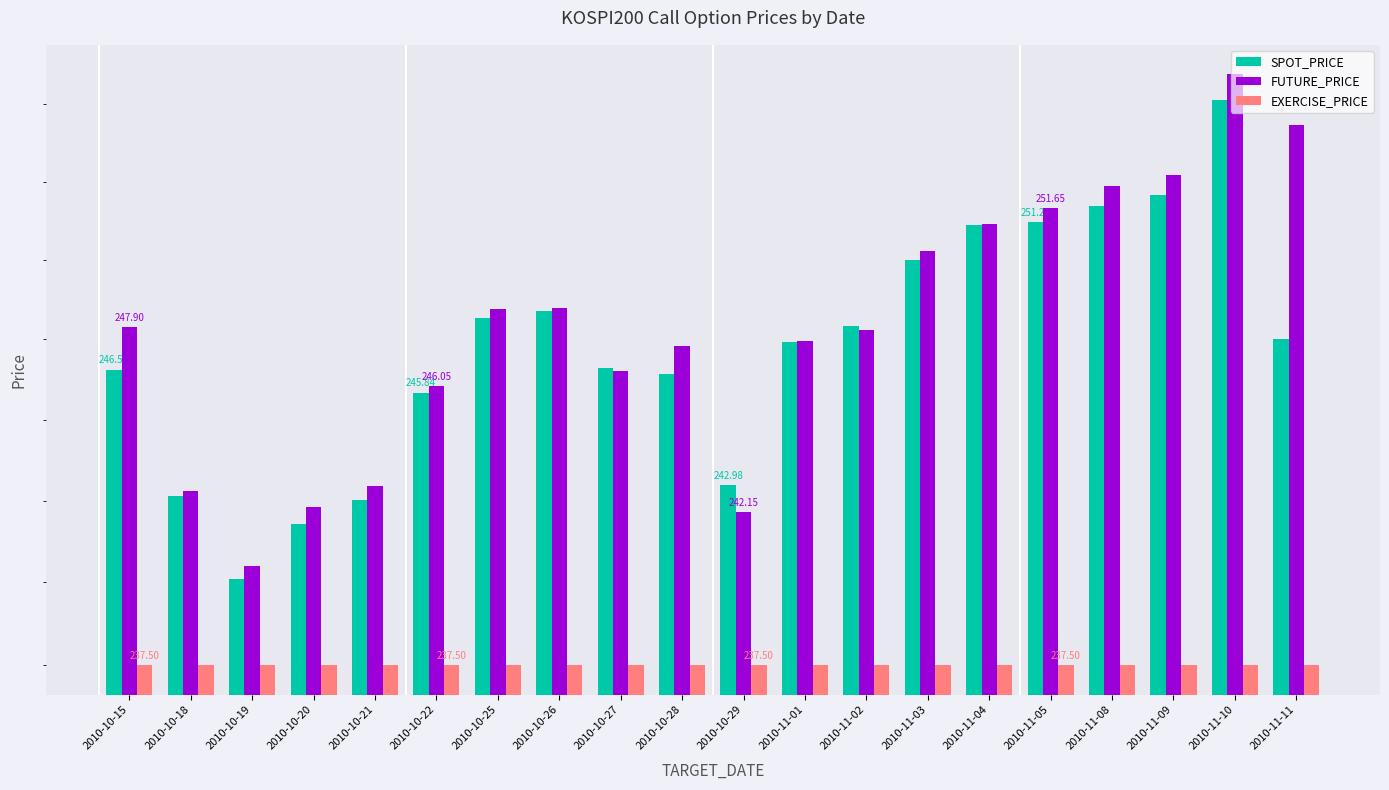

What is the spread (max minus min) of values at 2010-10-21?

5.4